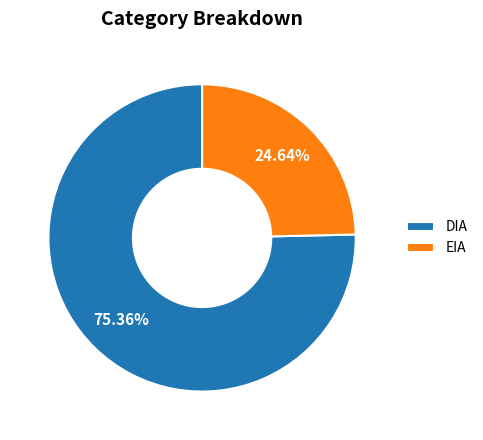

Which has a higher value, DIA or EIA?

DIA